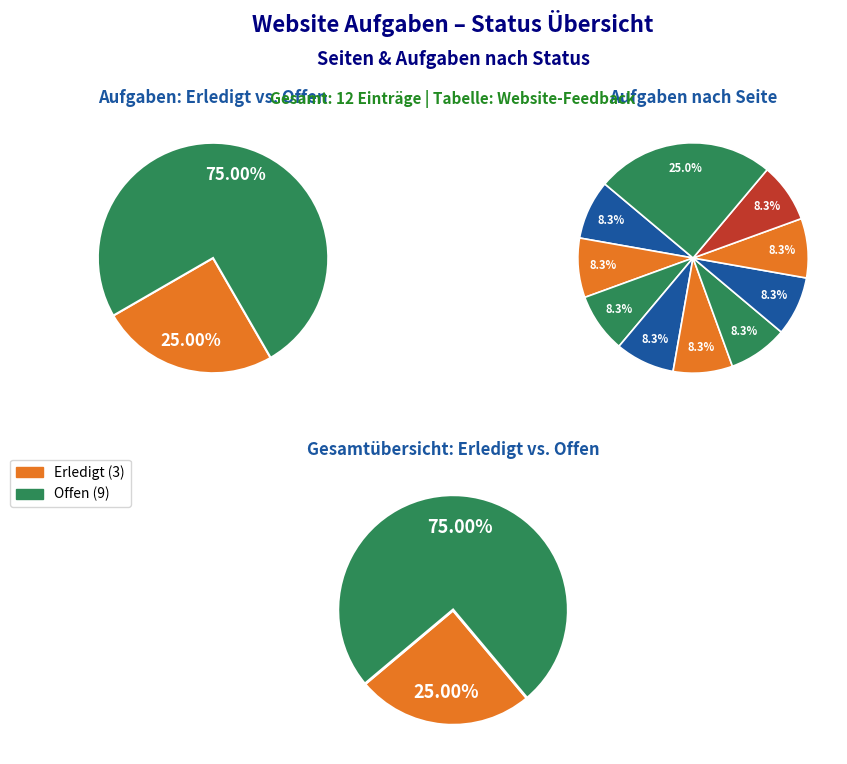

Does any single category account for the majority?

No